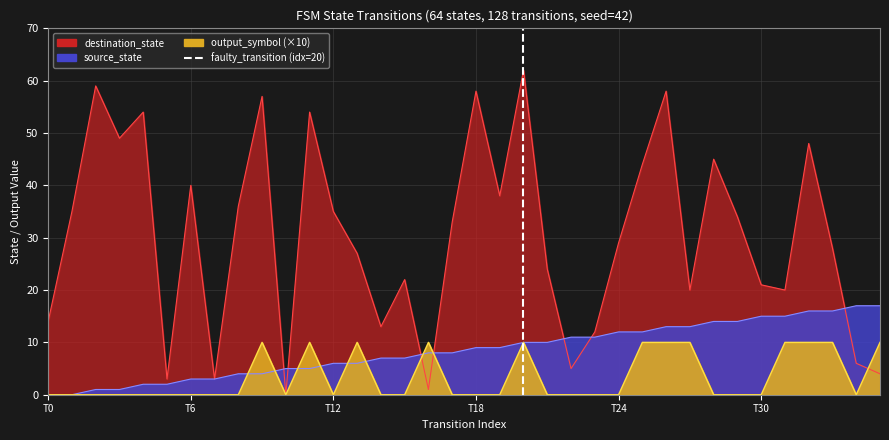

Between T6 and T0, which is larger?

T6